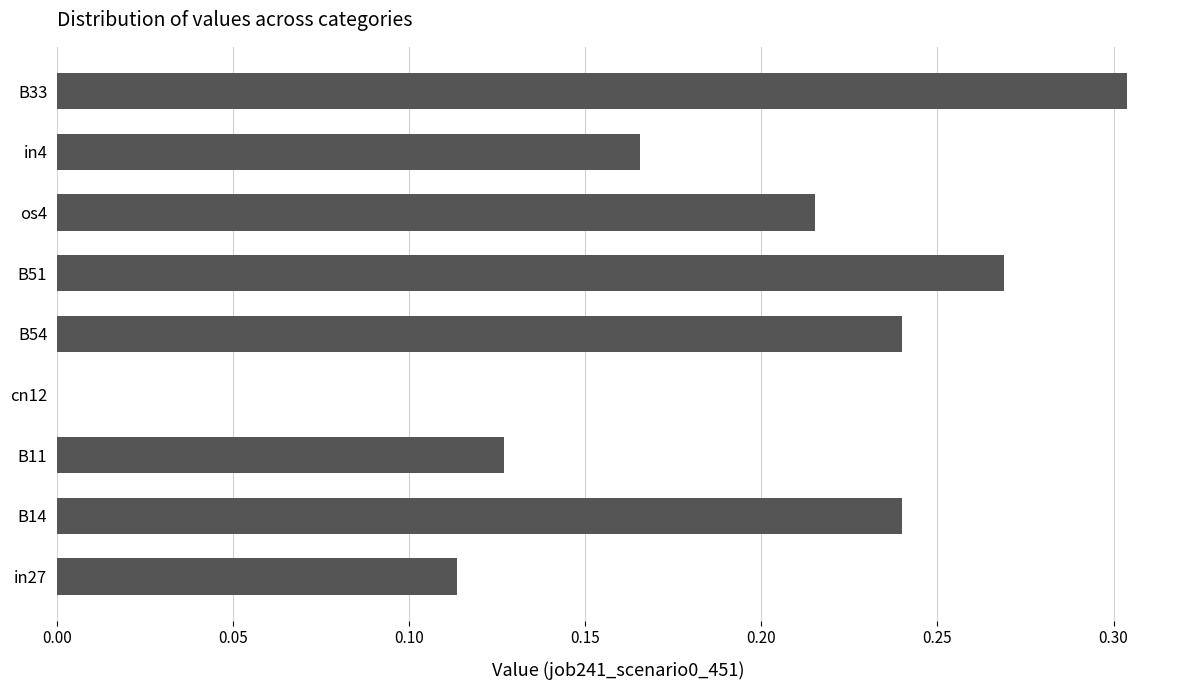

Which has a higher value, B14 or cn12?

B14